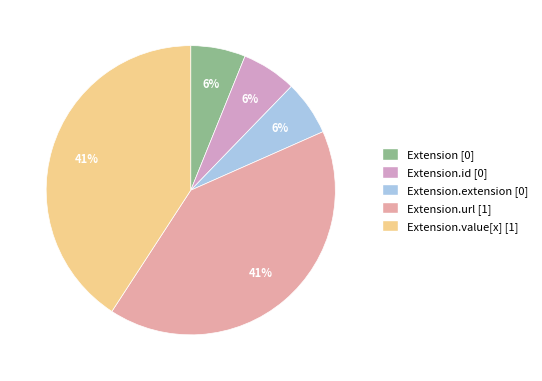

Count the number of slices in the pie.

5